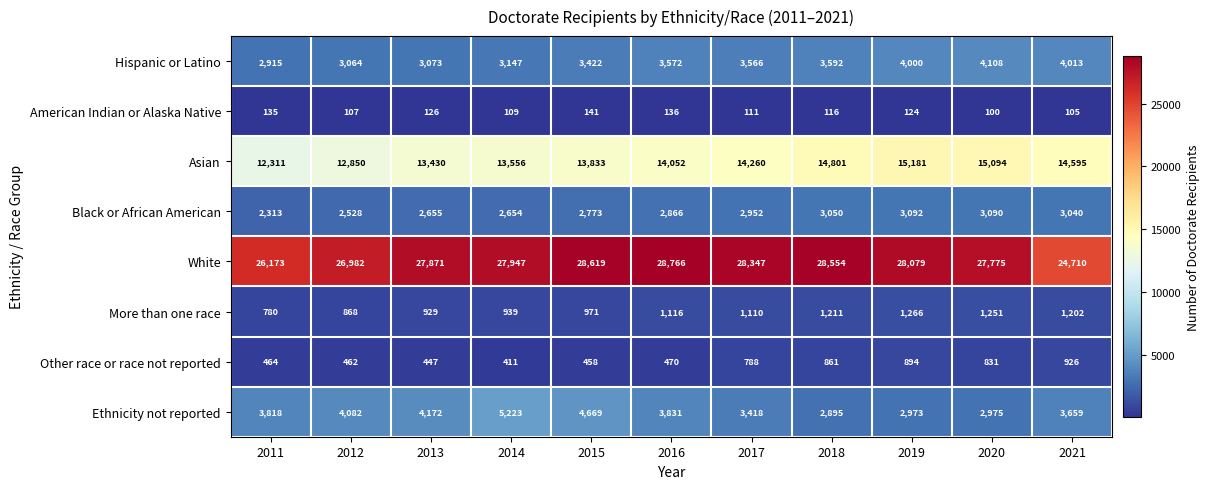

At how many categories does at least one series exceed 12006?

11